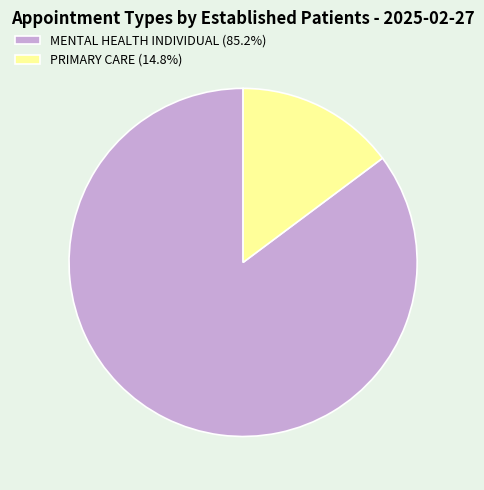

What is the ratio of the value at MENTAL HEALTH INDIVIDUAL to the value at PRIMARY CARE?

5.8